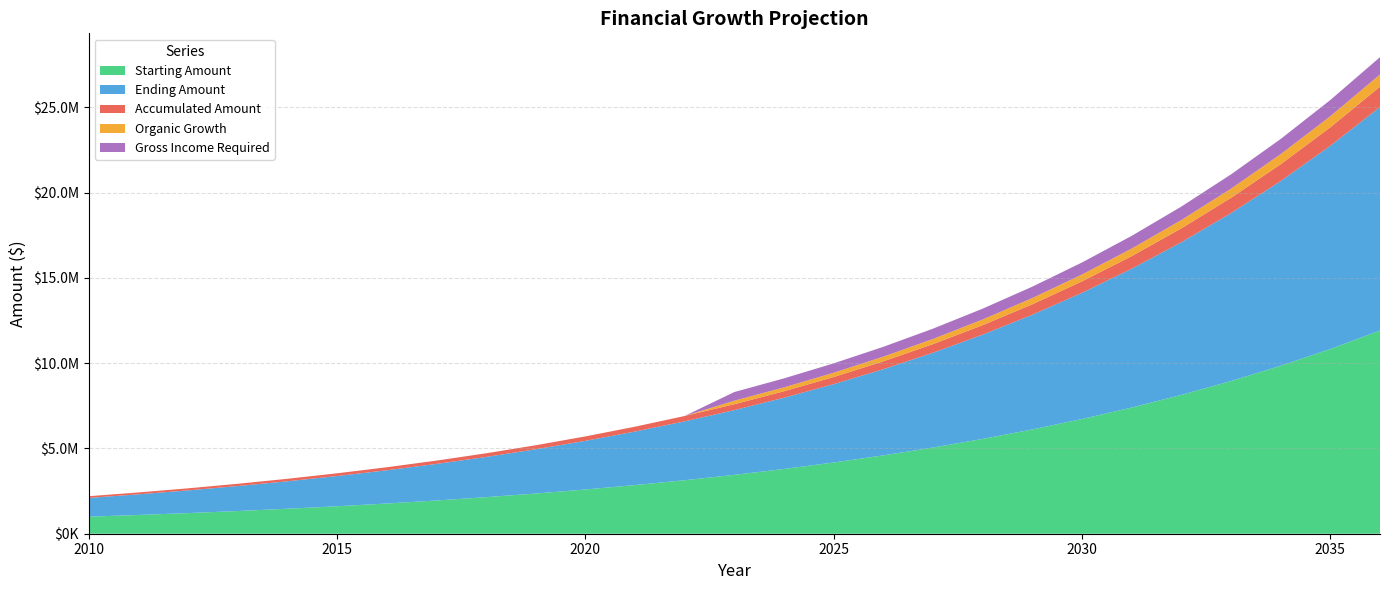

Reading right to left, transcribe all the data shown in this chart.

Starting Amount: 11918176.5	10834705.9	9849732.7	8954302.4	8140274.9	7400249.9	6727499.9	6115909.0	5559917.3	5054470.3	4594973.0	4177248.2	3797498.3	3452271.2	3138428.4	2853116.7	2593742.5	2357947.7	2143588.8	1948717.1	1771561.0	1610510.0	1464100.0	1331000.0	1210000.0	1100000.0	1000000.0
Ending Amount: 13109994.2	11918176.5	10834705.9	9849732.7	8954302.4	8140274.9	7400249.9	6727499.9	6115909.0	5559917.3	5054470.3	4594973.0	4177248.2	3797498.3	3452271.2	3138428.4	2853116.7	2593742.5	2357947.7	2143588.8	1948717.1	1771561.0	1610510.0	1464100.0	1331000.0	1210000.0	1100000.0
Accumulated Amount: 1191817.7	1083470.6	984973.3	895430.2	814027.5	740025.0	672750.0	611590.9	555991.7	505447.0	459497.3	417724.8	379749.8	345227.1	313842.8	285311.7	259374.2	235794.8	214358.9	194871.7	177156.1	161051.0	146410.0	133100.0	121000.0	110000.0	100000.0
Organic Growth: 715090.6	650082.4	590984.0	537258.1	488416.5	444015.0	403650.0	366954.5	333595.0	303268.2	275698.4	250634.9	227849.9	207136.3	0.0	0.0	0.0	0.0	0.0	0.0	0.0	0.0	0.0	0.0	0.0	0.0	0.0
Gross Income Required: 1015090.6	950082.4	890984.0	837258.1	788416.5	744015.0	703650.0	666954.5	633595.0	603268.2	575698.4	550634.9	527849.9	507136.3	0.0	0.0	0.0	0.0	0.0	0.0	0.0	0.0	0.0	0.0	0.0	0.0	0.0